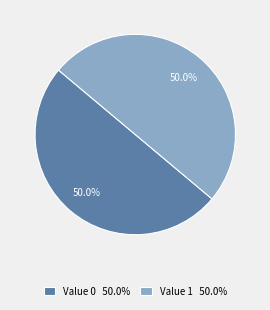

Combined, what portion of the pie is Value 1 50.0% and Value 0 50.0%?

100.0%